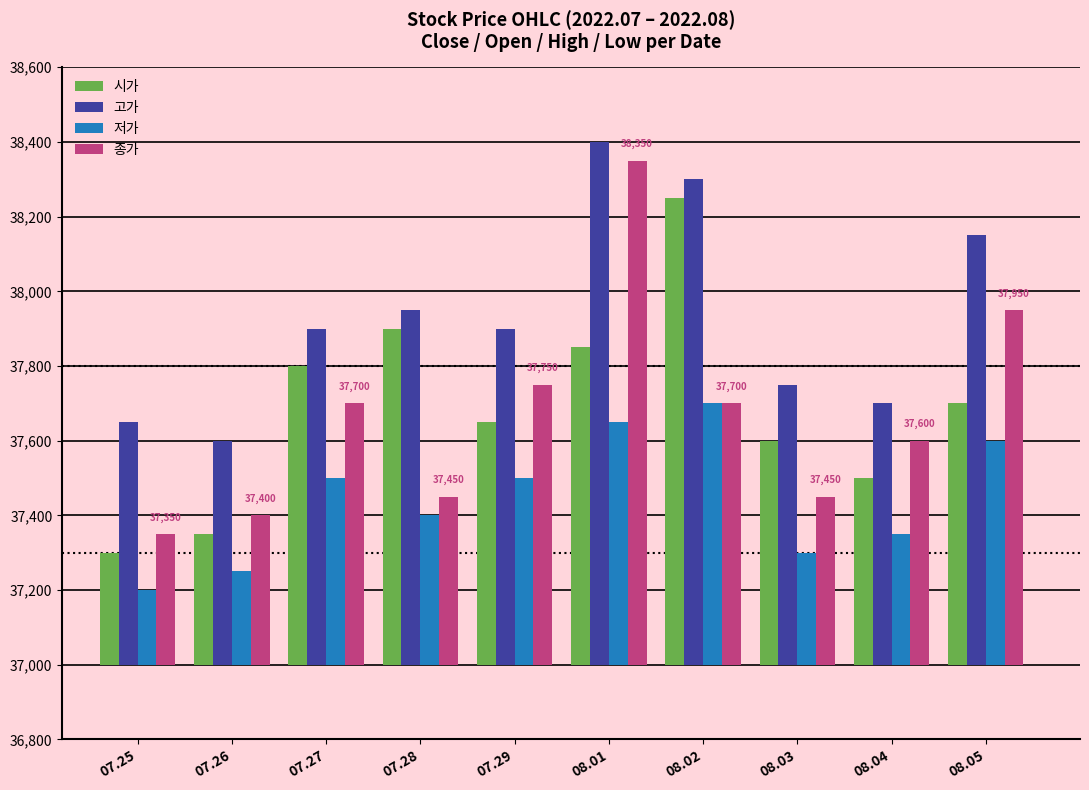

What is the label of the 6th bar from the right?

07.29